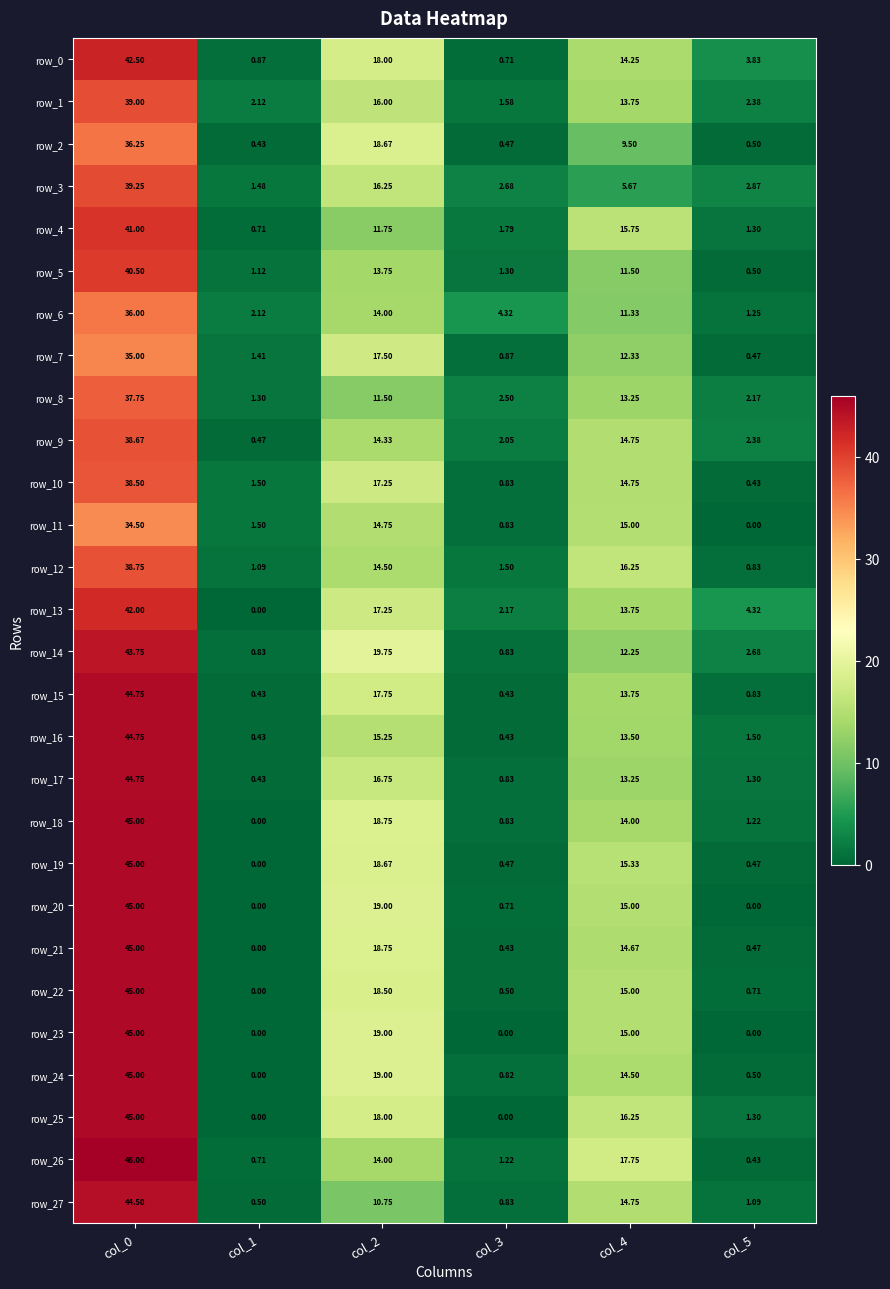

What is the sum of the row_17 values at col_1 and col_5?

1.7